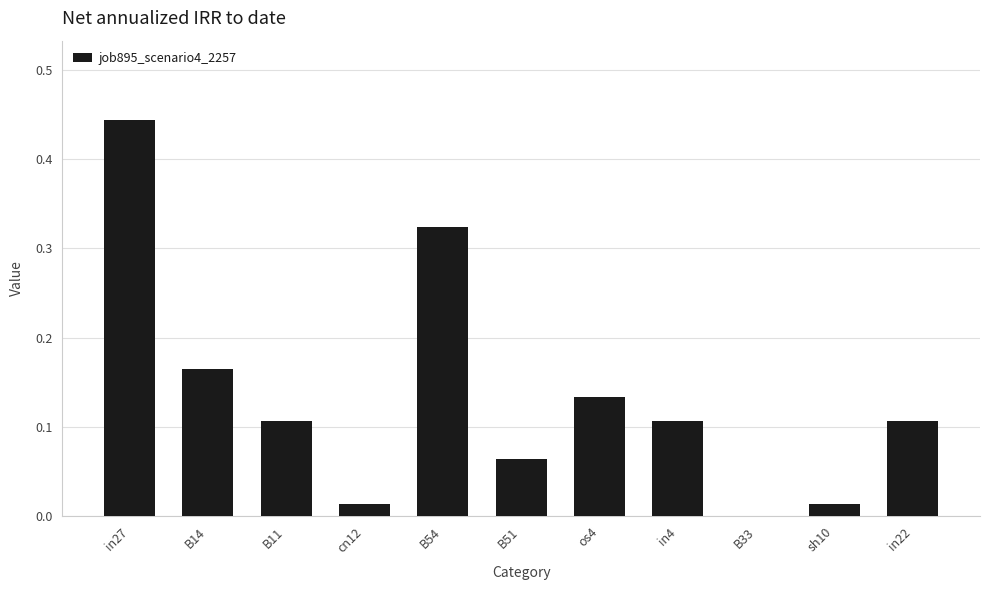

At which category does the chart reach its peak across all series?

in27